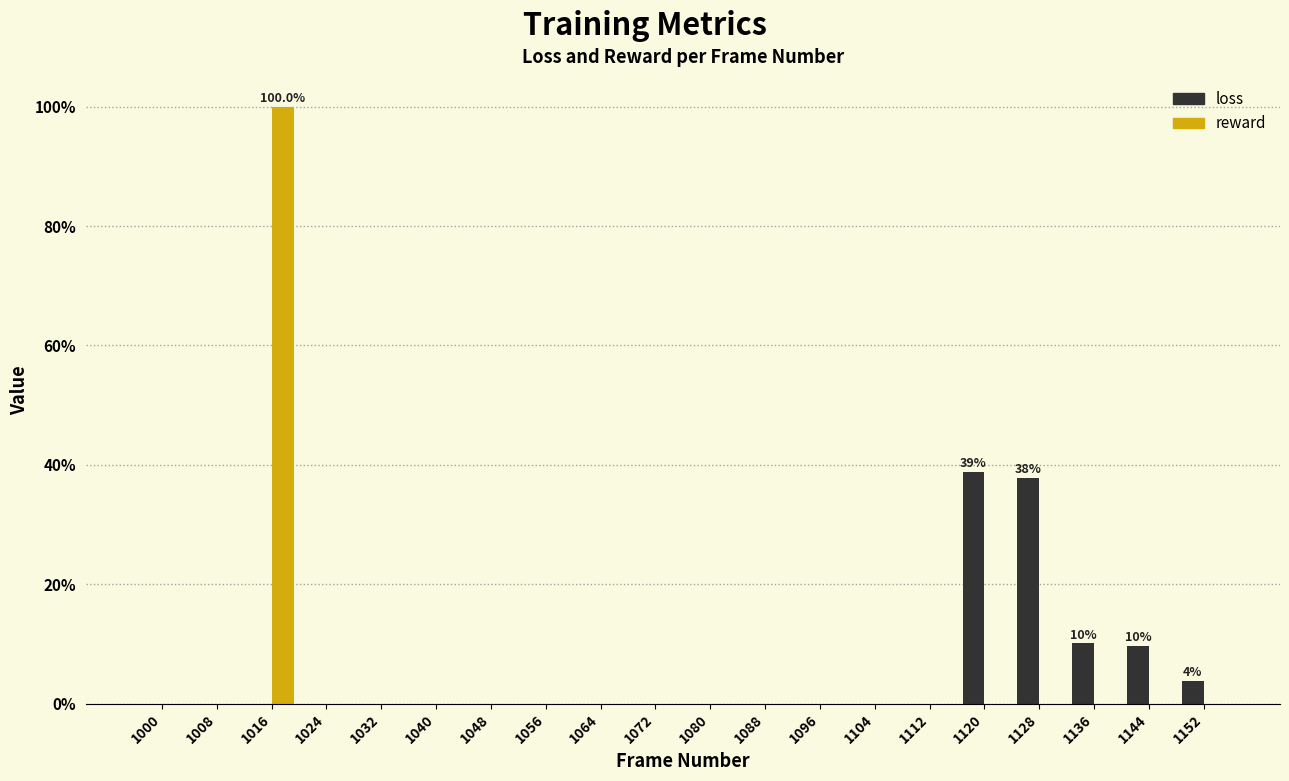

Reading left to right, what are all the values shown in this chart?

loss: 0.0	0.0	0.0	0.0	0.0	0.0	0.0	0.0	0.0	0.0	0.0	0.0	0.0	0.0	0.0	38.8	37.8	10.1	9.6	3.8
reward: 0.0	0.0	100.0	0.0	0.0	0.0	0.0	0.0	0.0	0.0	0.0	0.0	0.0	0.0	0.0	0.0	0.0	0.0	0.0	0.0